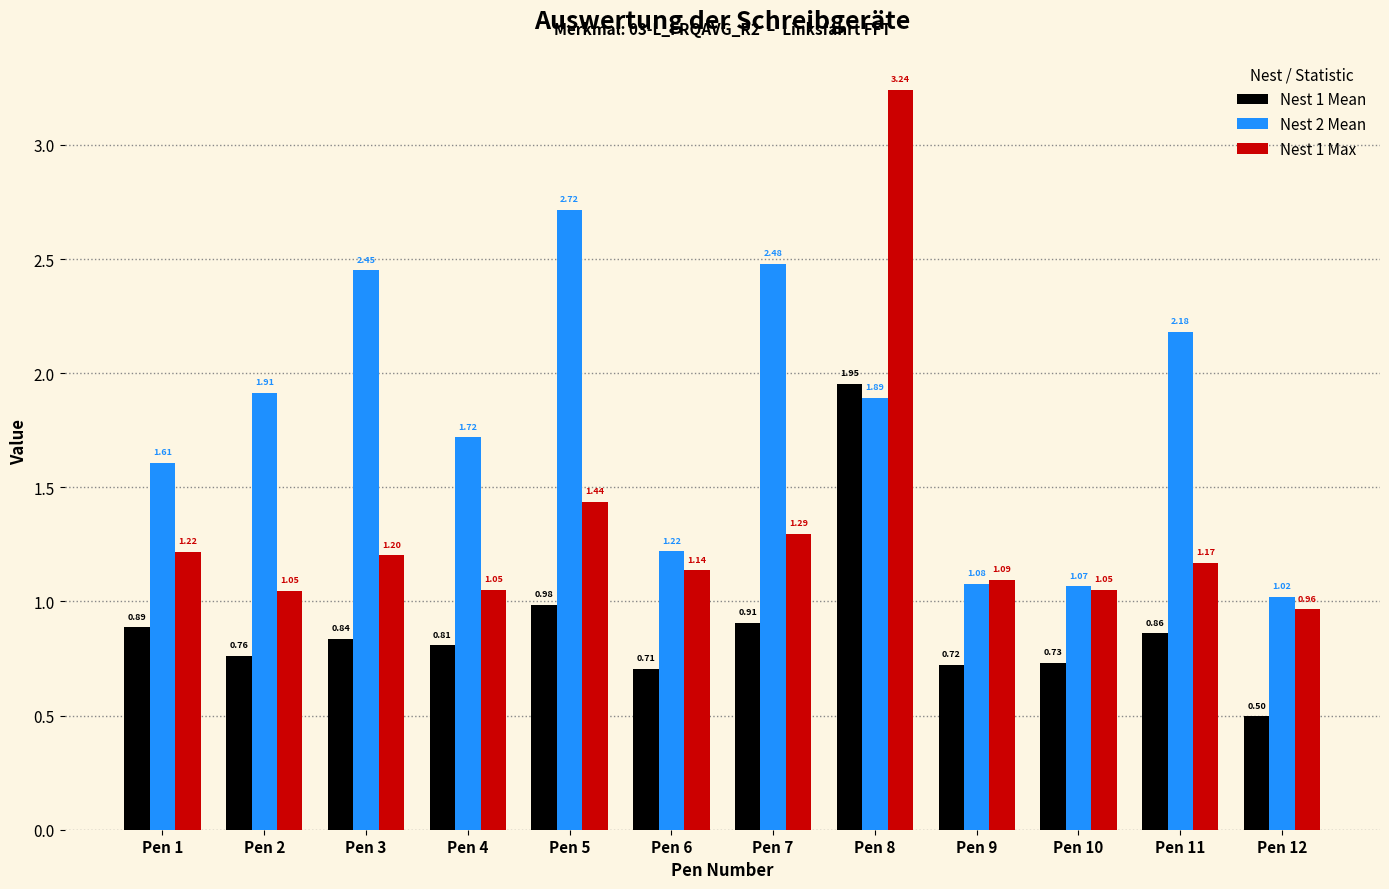

What is the sum of the Nest 2 Mean values at Pen 7 and Pen 3?

4.9